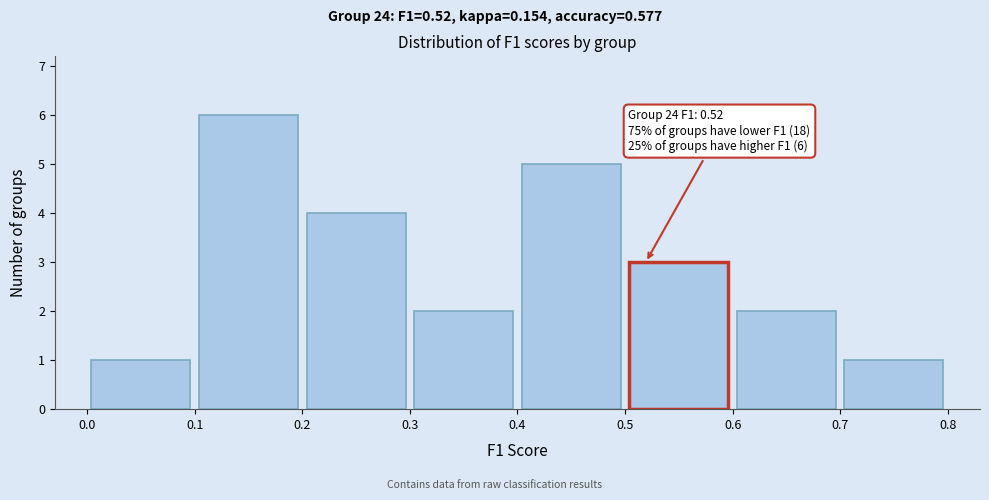

Over which range of the x-axis is the bar tallest?

0.1 to 0.2